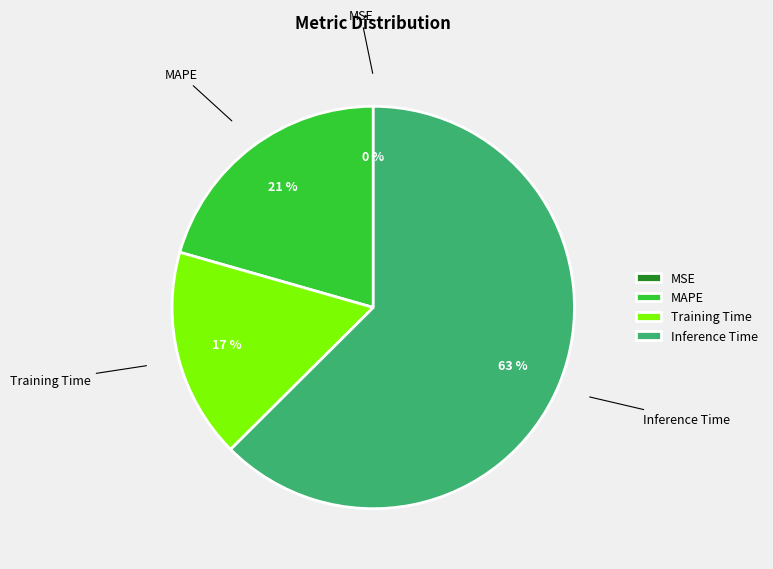

To the nearest percent, what is the average slice percentage?

25%